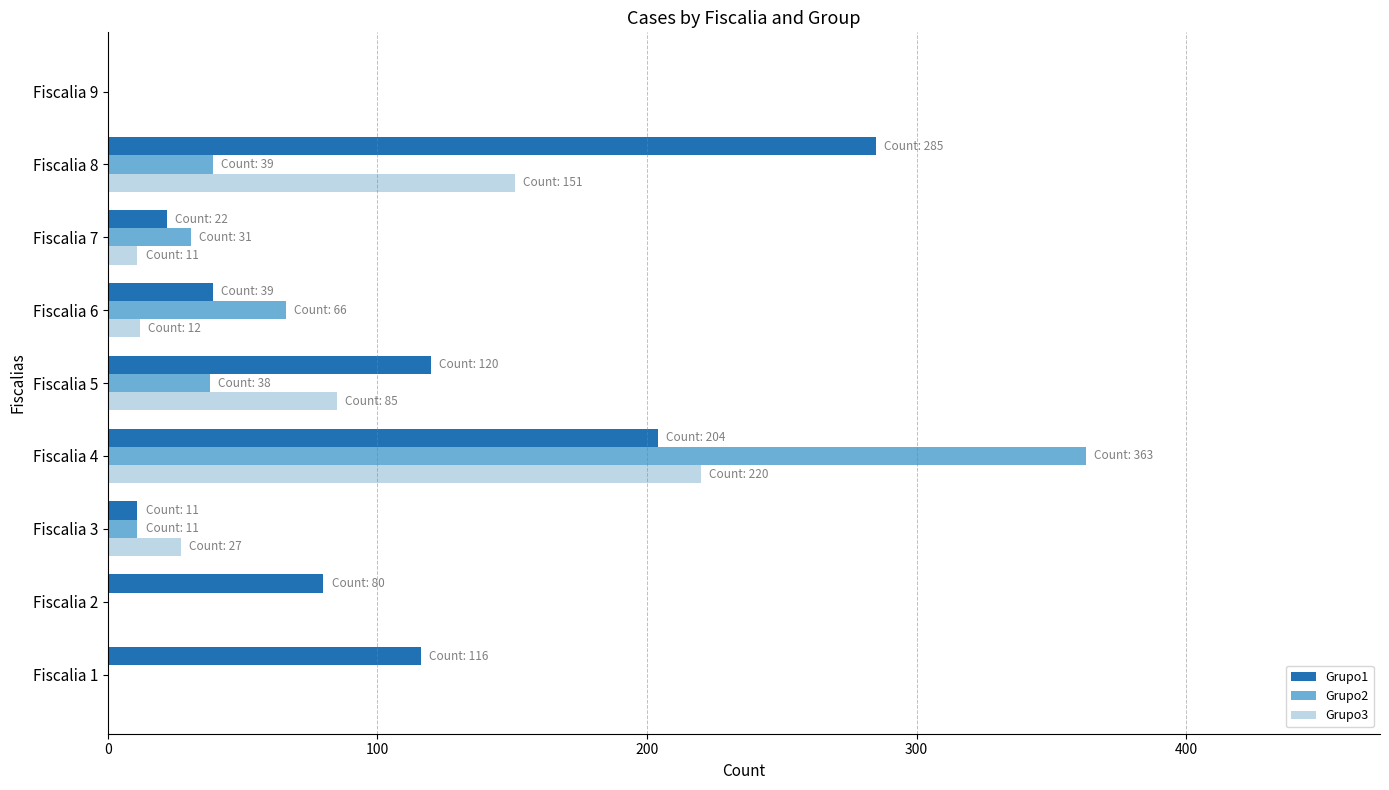

What are all the series names shown in the legend?

Grupo1, Grupo2, Grupo3